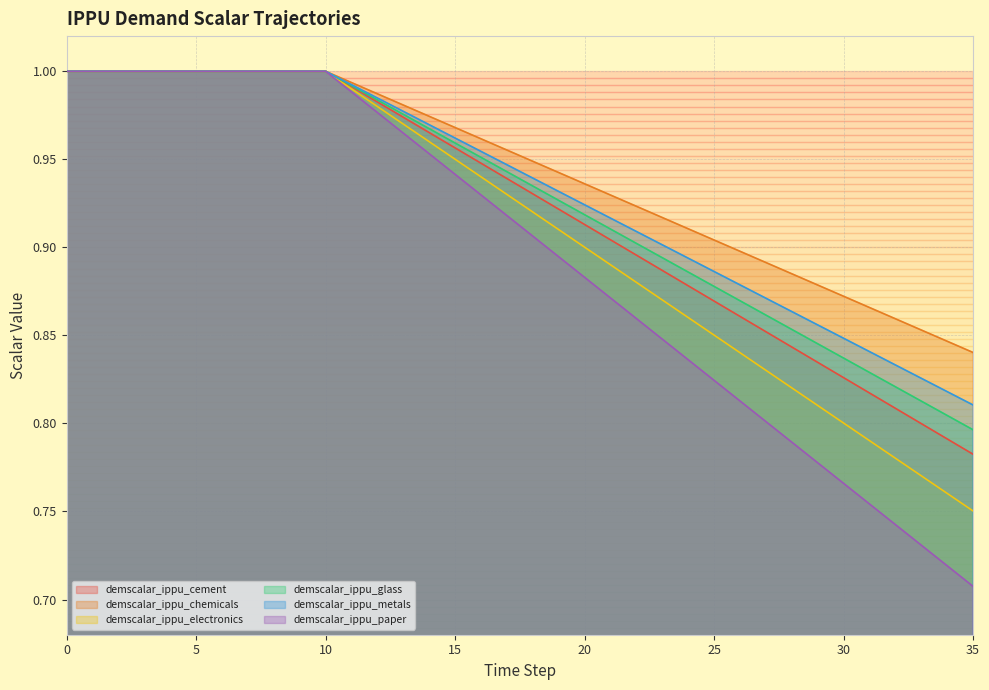

What is the value of the demscalar_ippu_metals point at the 24th from the left?

0.9